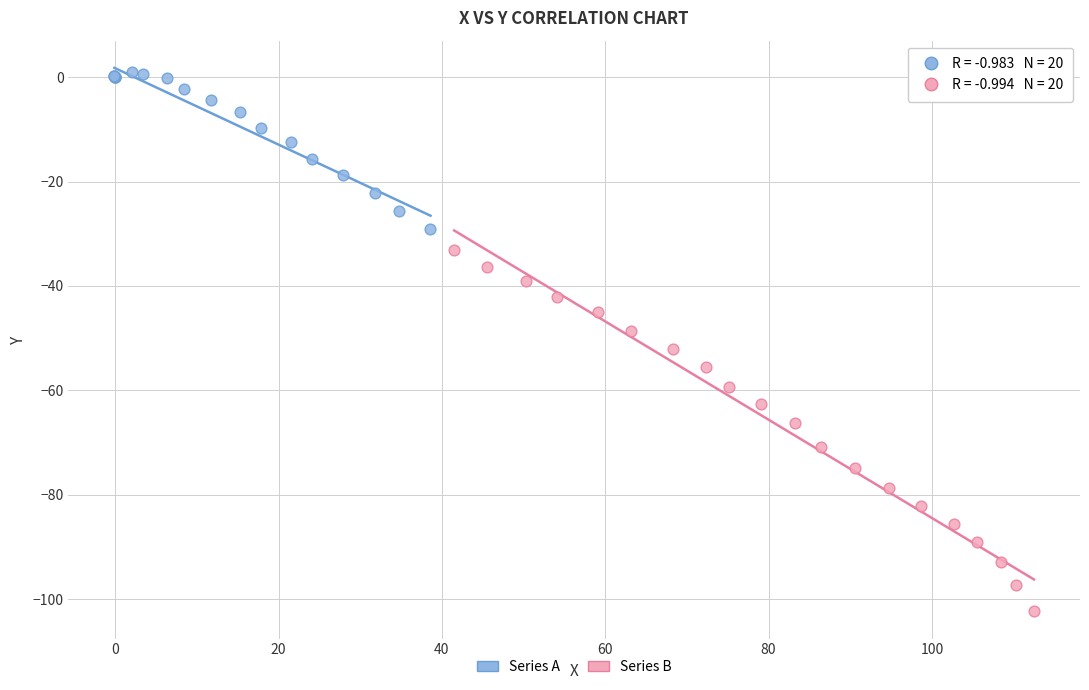

What are all the series names shown in the legend?

Series A, Series B